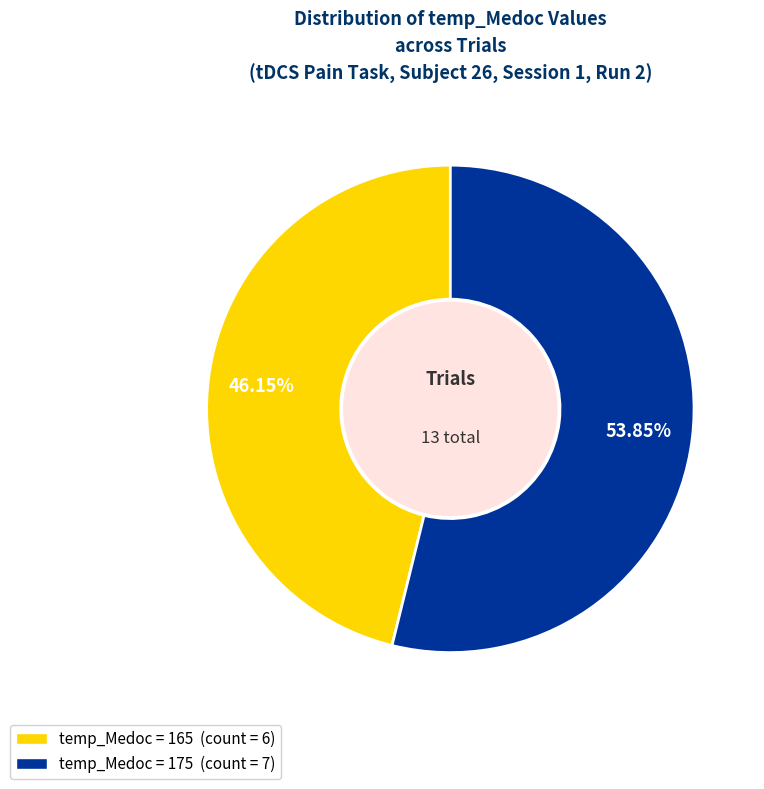

Is there a majority slice in this chart?

Yes